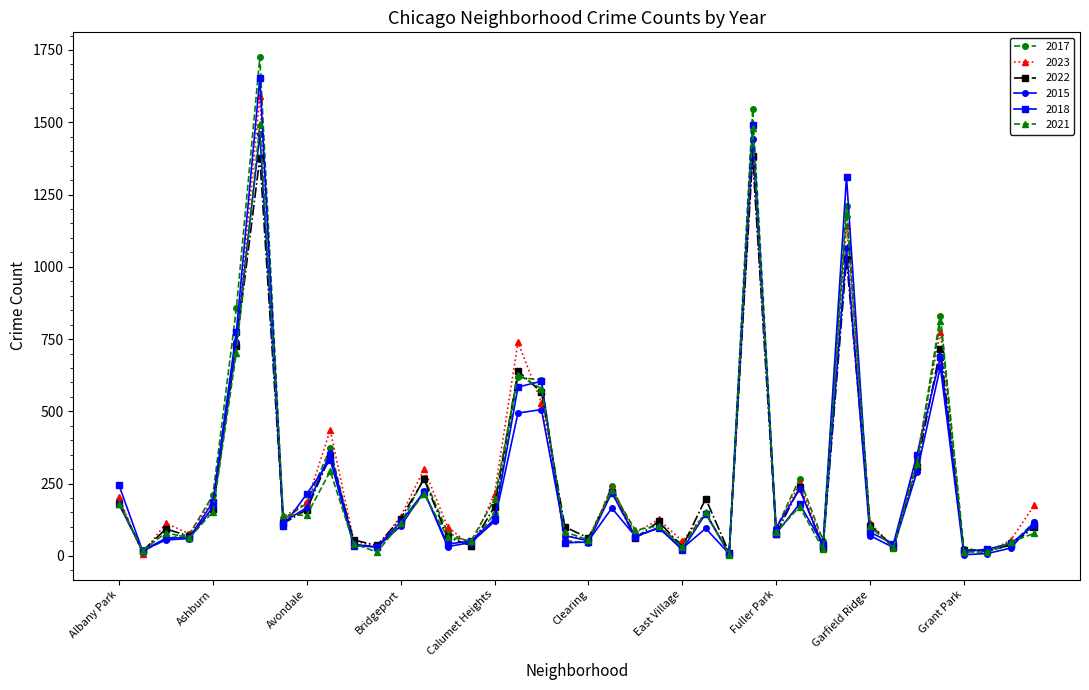

True or false: 2018 has more than 2 interior local peaks.

True